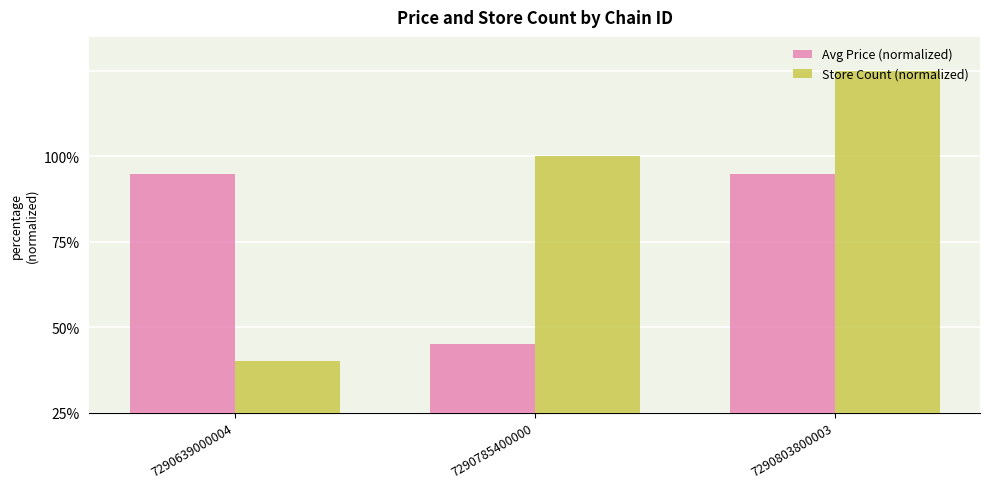

What is the sum of all Avg Price (normalized) values?

160.0